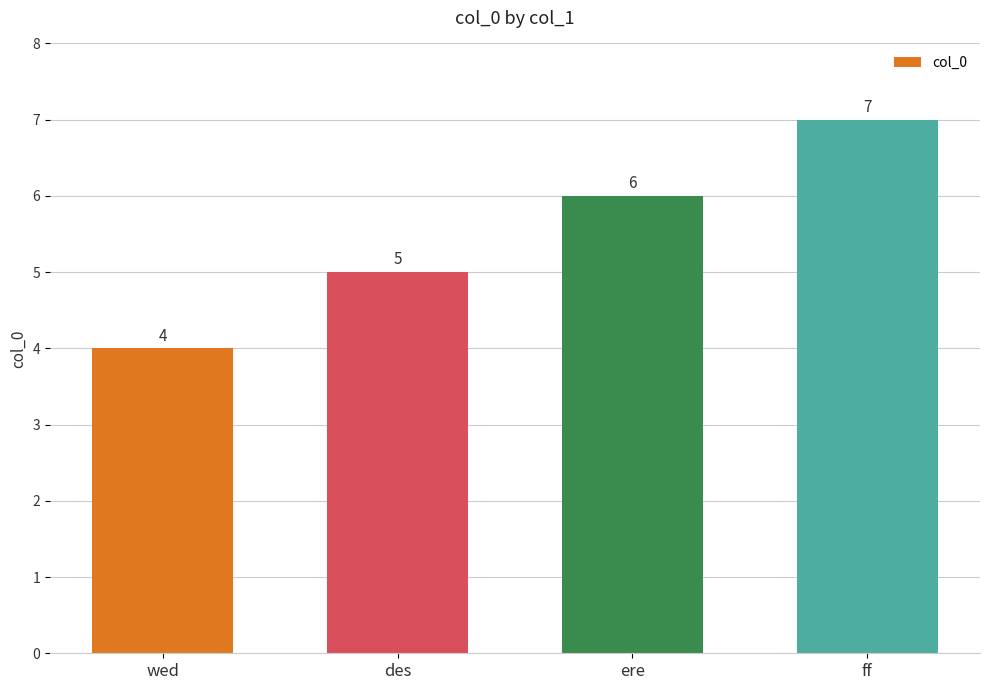

Which label corresponds to the largest value in the chart?

ff